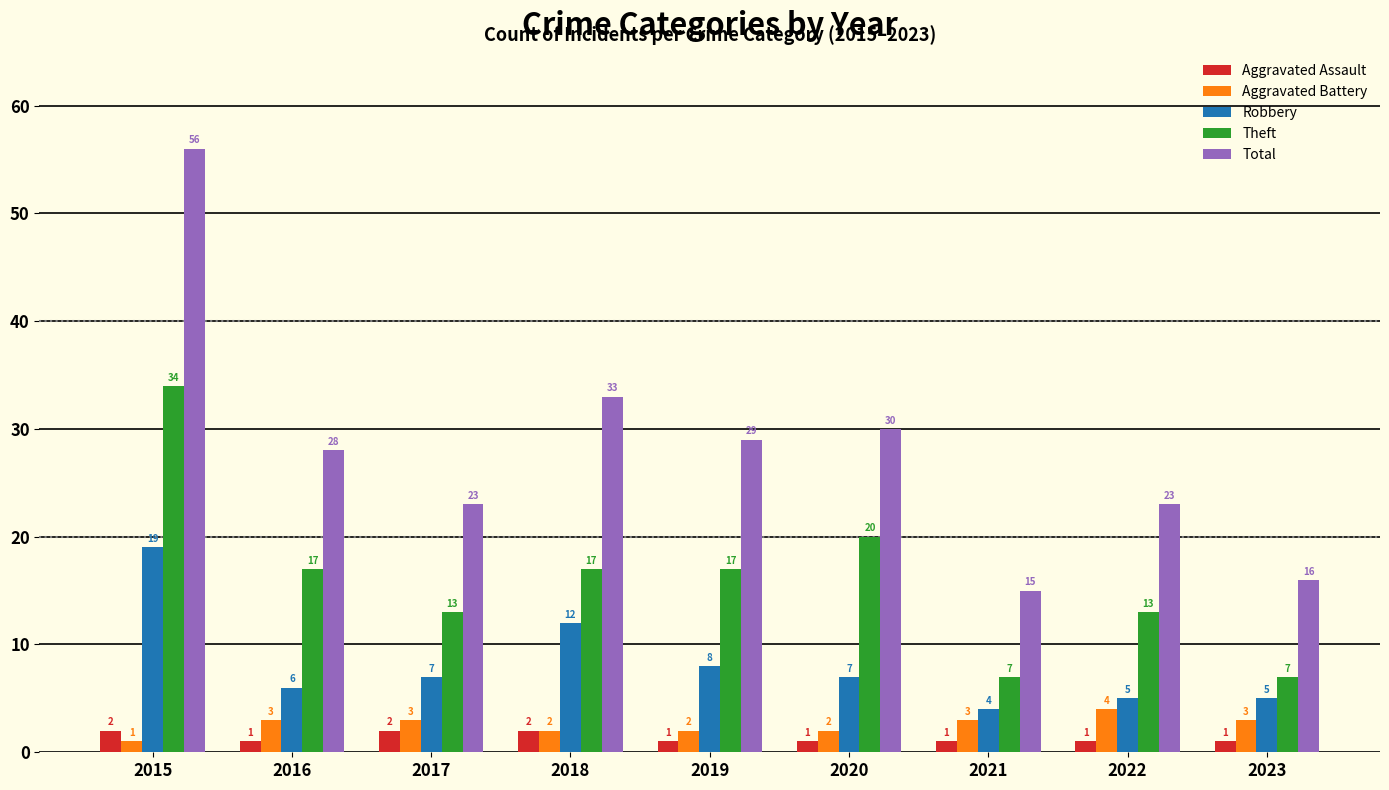

What is the sum of all Theft values?

145